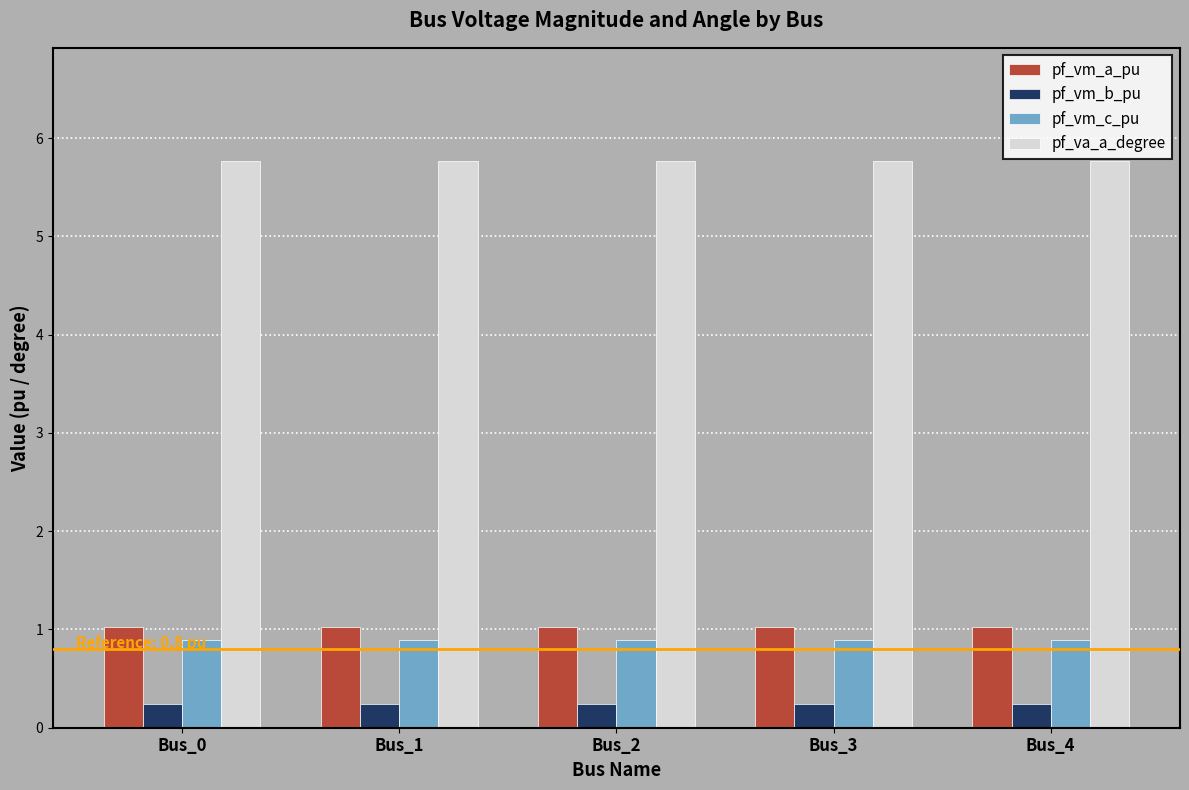

What is the minimum value for pf_va_a_degree?

5.8